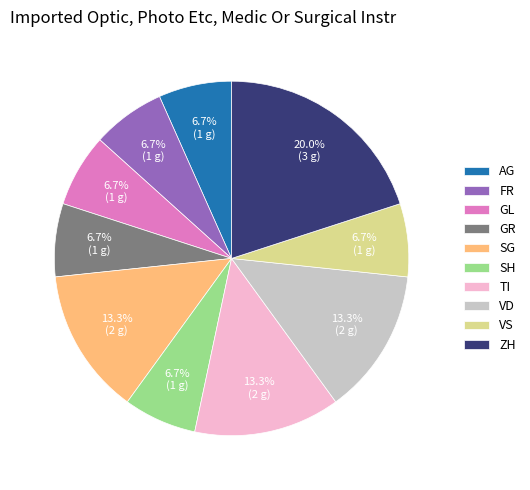

Which slice is the largest?

ZH